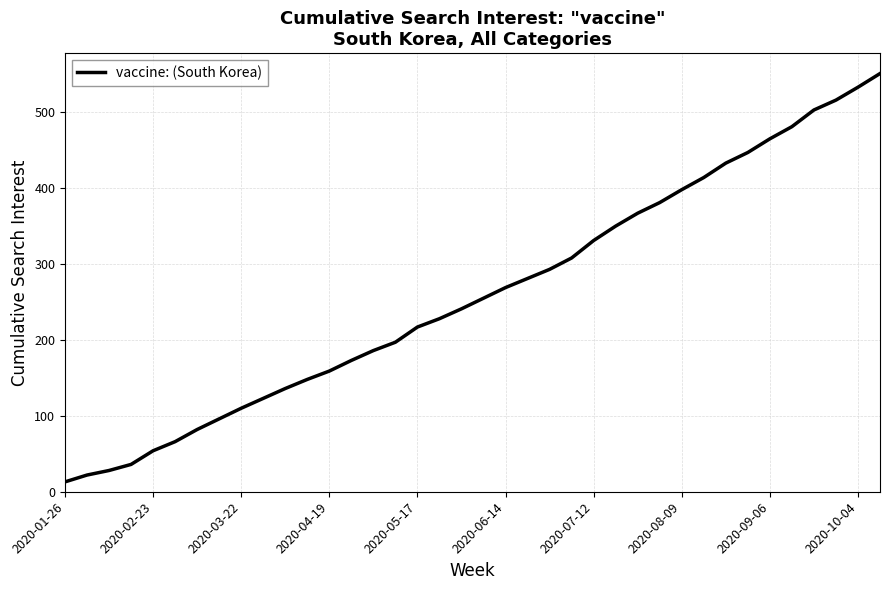

What is the difference between the maximum and minimum values?

538